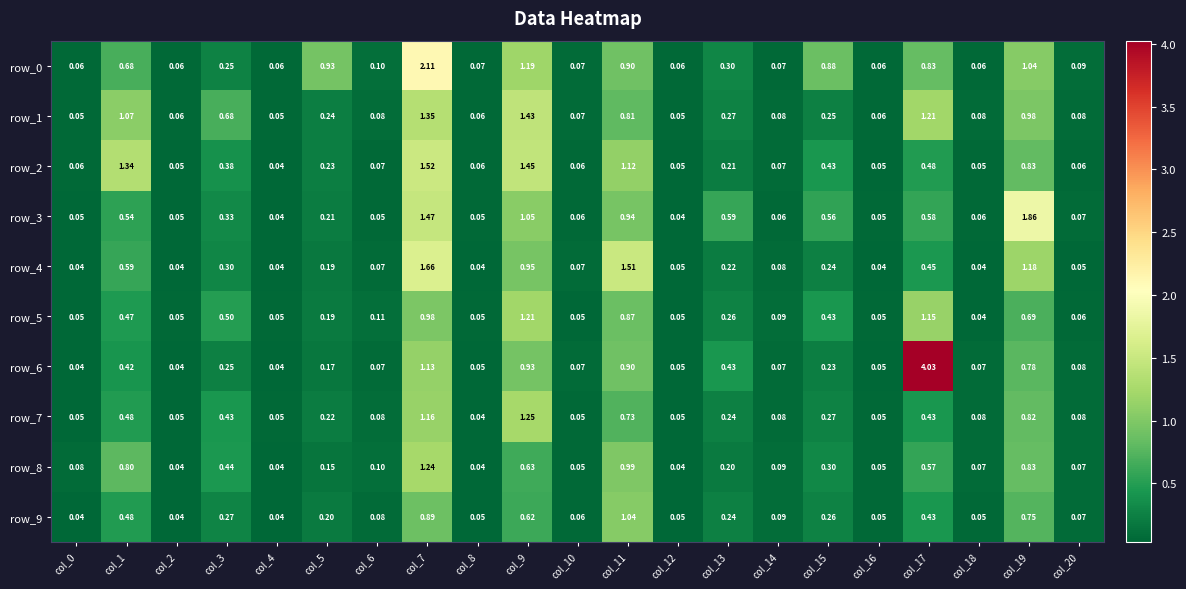

Is the value of row_1 at col_20 greater than the value of row_8 at col_17?

No